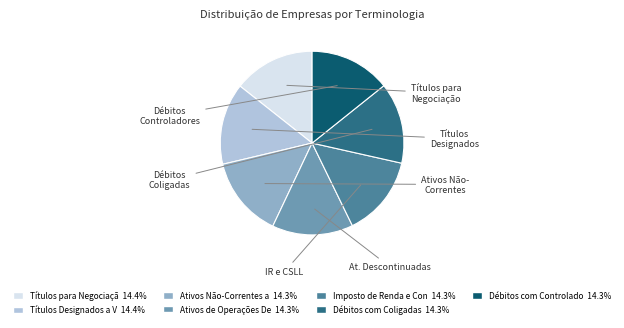

Does any single category account for the majority?

No